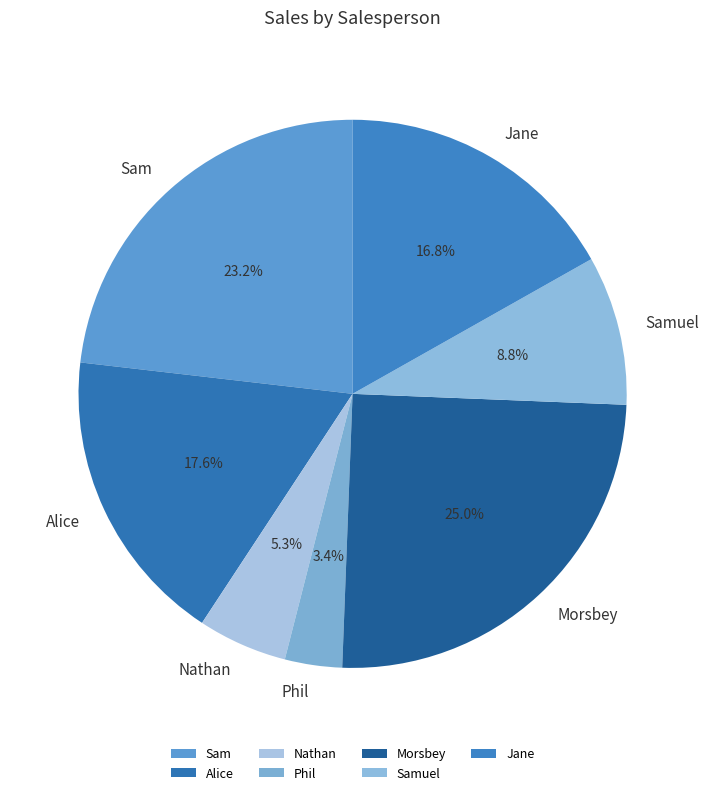

What is the total percentage of Samuel and Phil?

12.2%